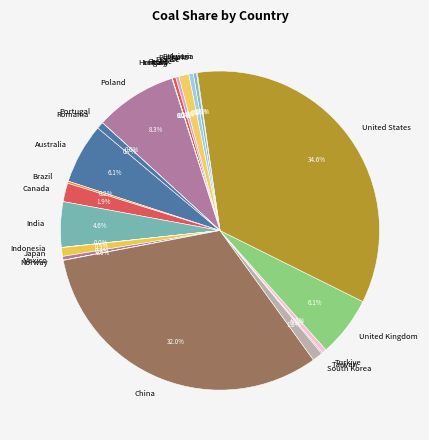

Does Japan represent more than half of the total?

No